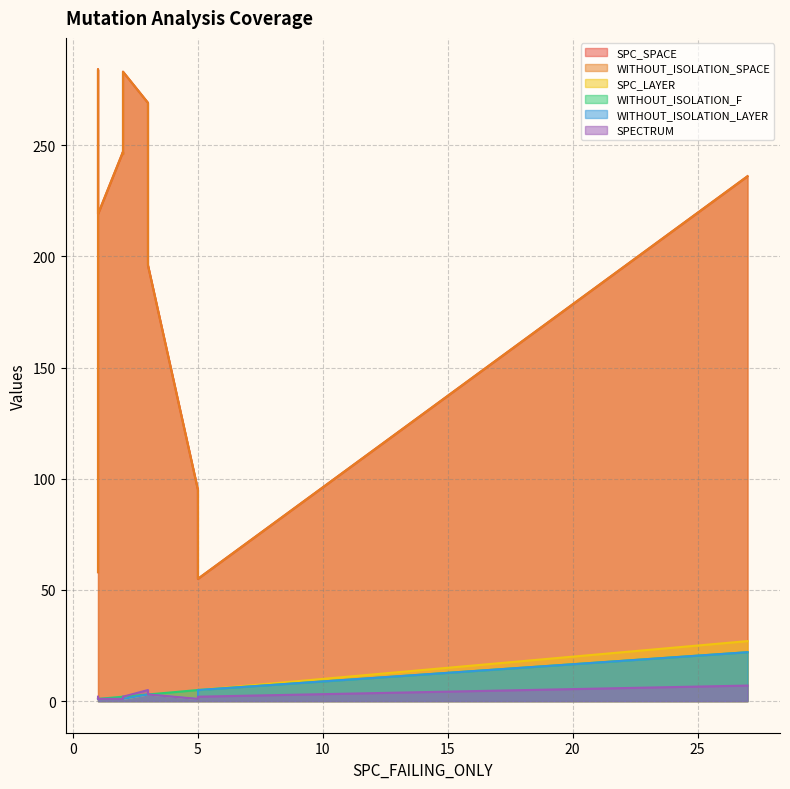

How many lines are shown in the chart?

6